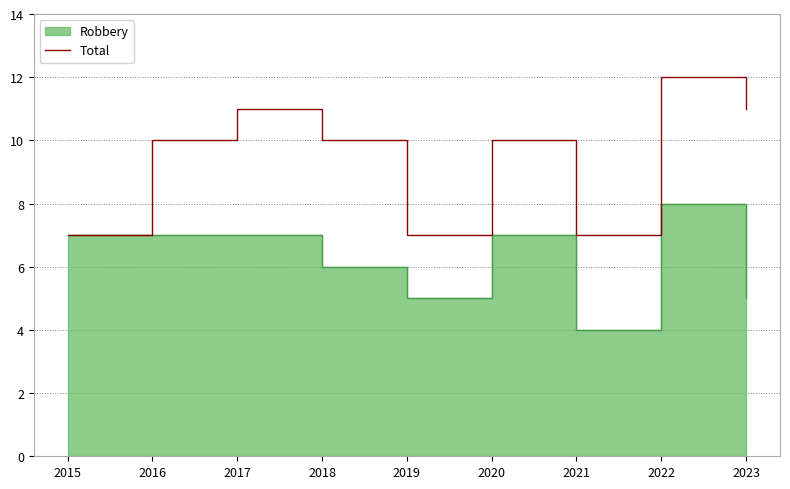

The value at 2020 is 10. True or false?

True